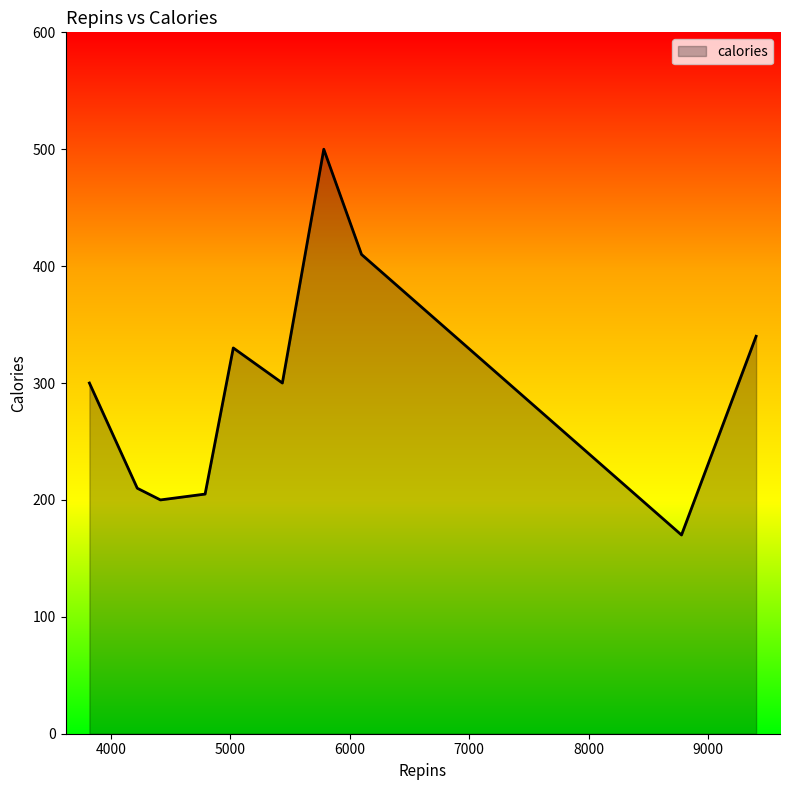

What is the difference between the maximum and minimum values?

330